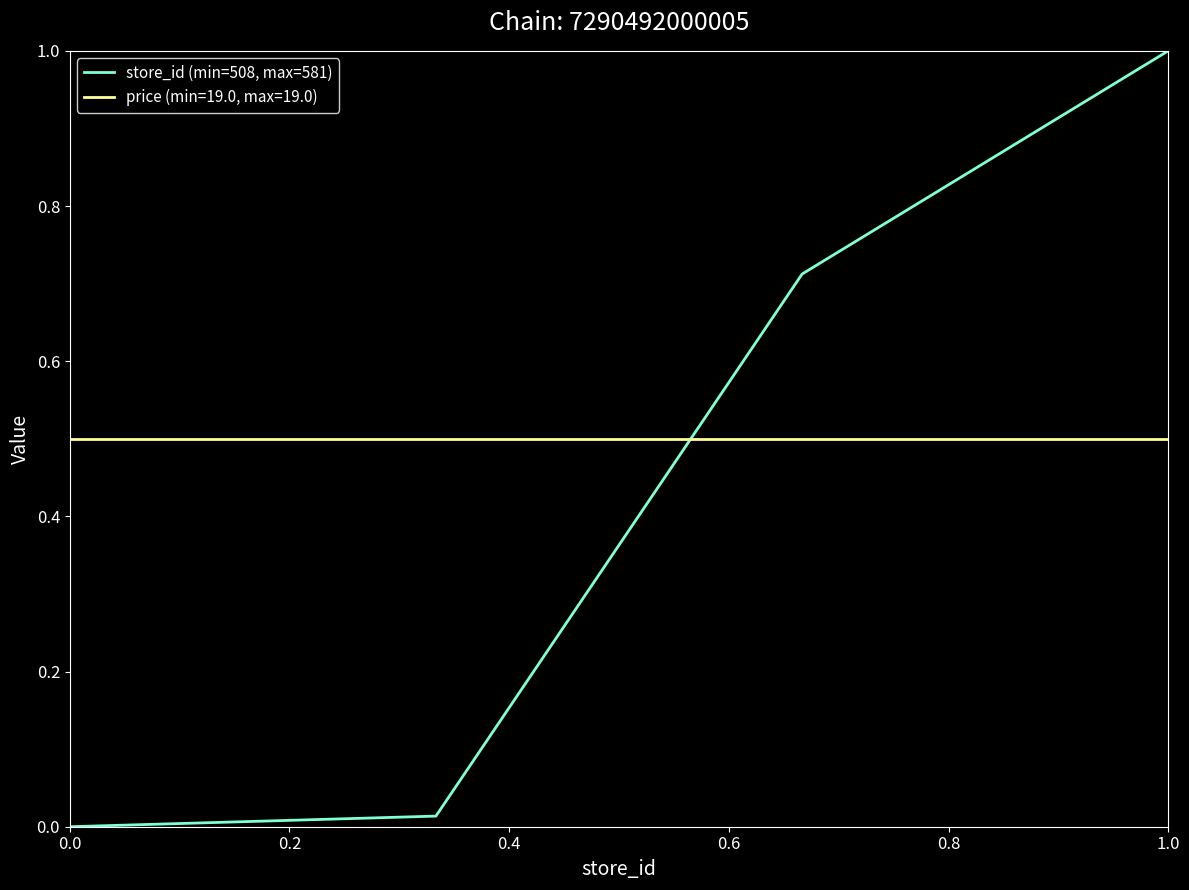

How many lines are shown in the chart?

2